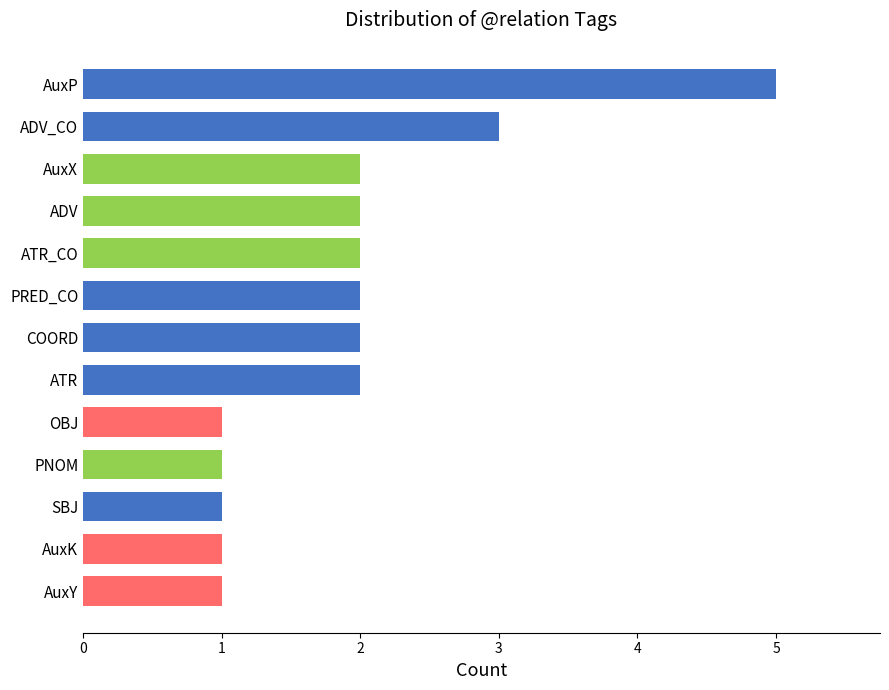

What is the ratio of the value at ATR_CO to the value at AuxK?

2.0